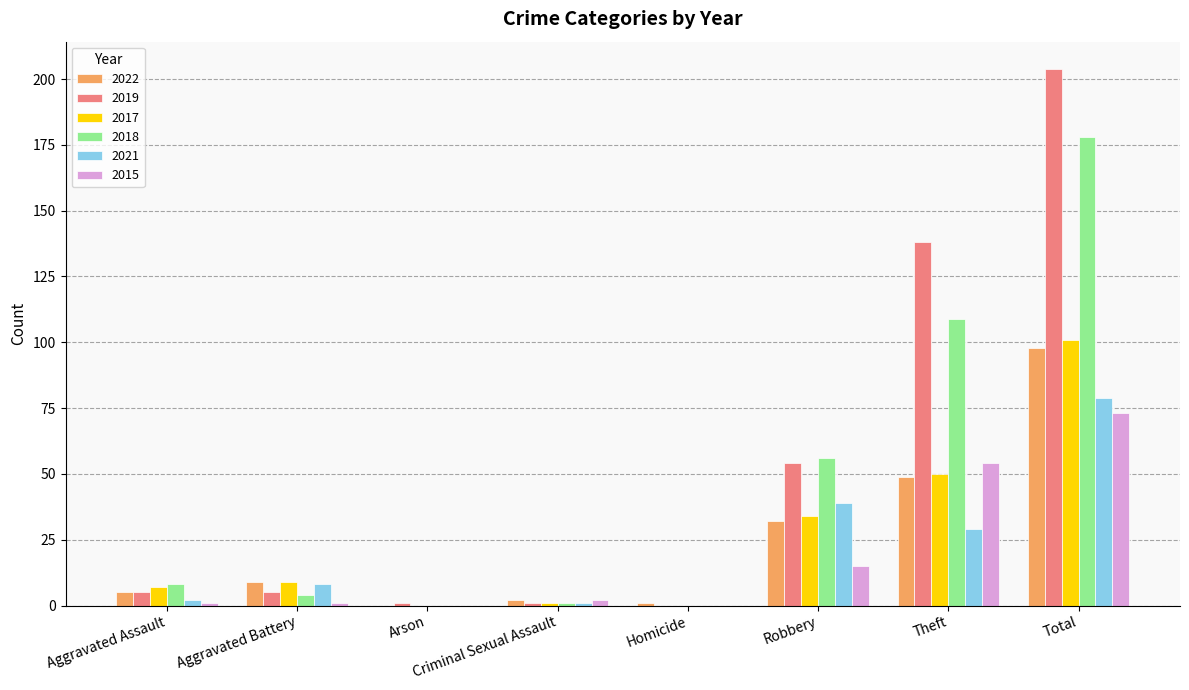

Reading right to left, what are all the values shown in this chart?

2022: 98	49	32	1	2	0	9	5
2019: 204	138	54	0	1	1	5	5
2017: 101	50	34	0	1	0	9	7
2018: 178	109	56	0	1	0	4	8
2021: 79	29	39	0	1	0	8	2
2015: 73	54	15	0	2	0	1	1